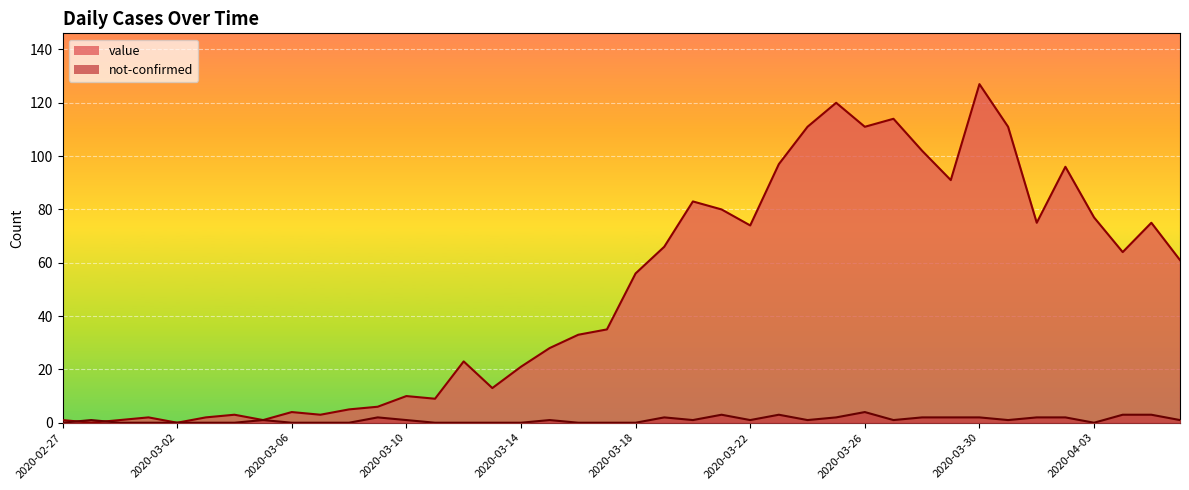

Which category has the lowest value in the not-confirmed series?

2020-02-27